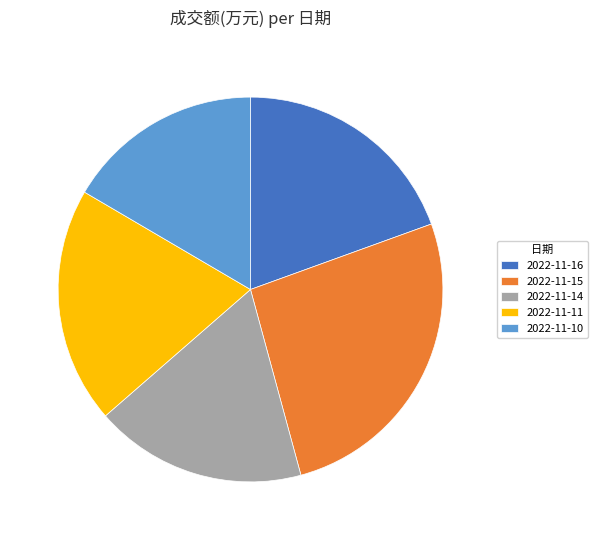

Is the sum of 2022-11-15 and 2022-11-14 greater than half?

No